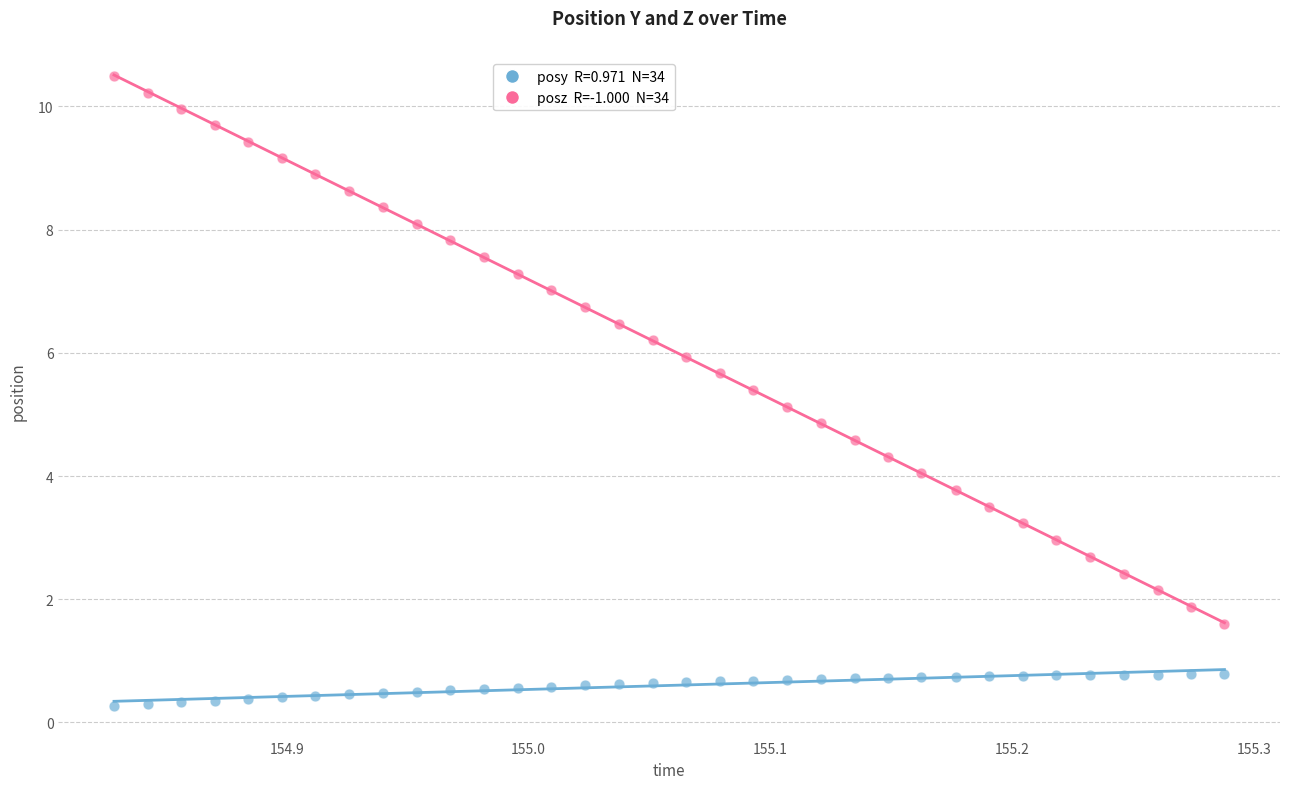

Across all data points, what is the range of Y values (max minus min)?

10.2